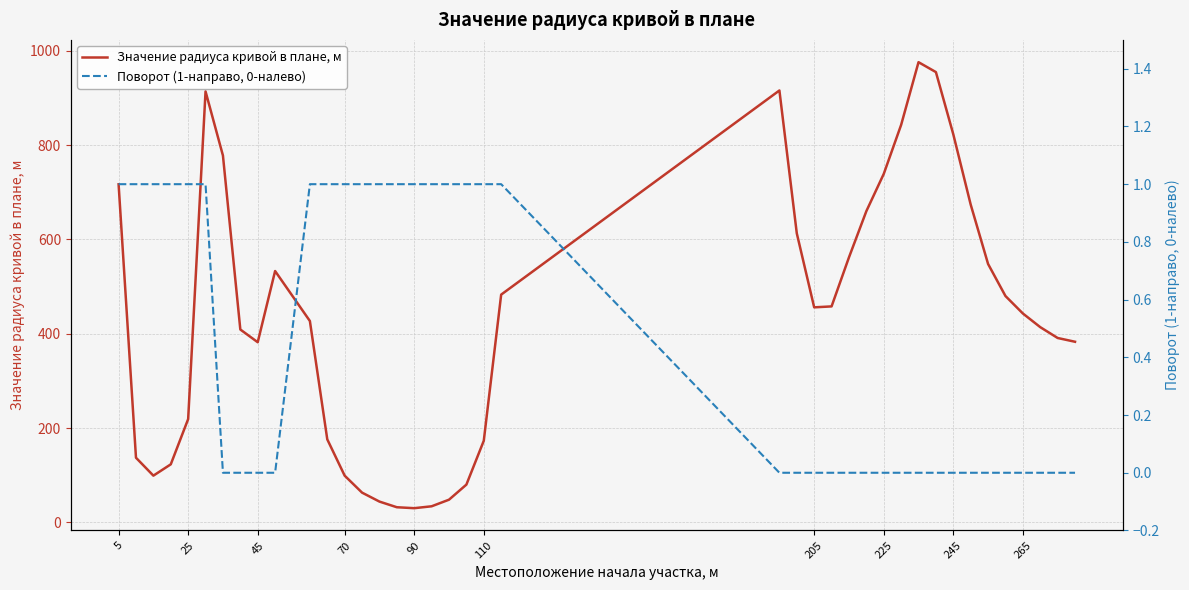

True or false: Значение радиуса кривой в плане, м has a value of 99 at 70.

True